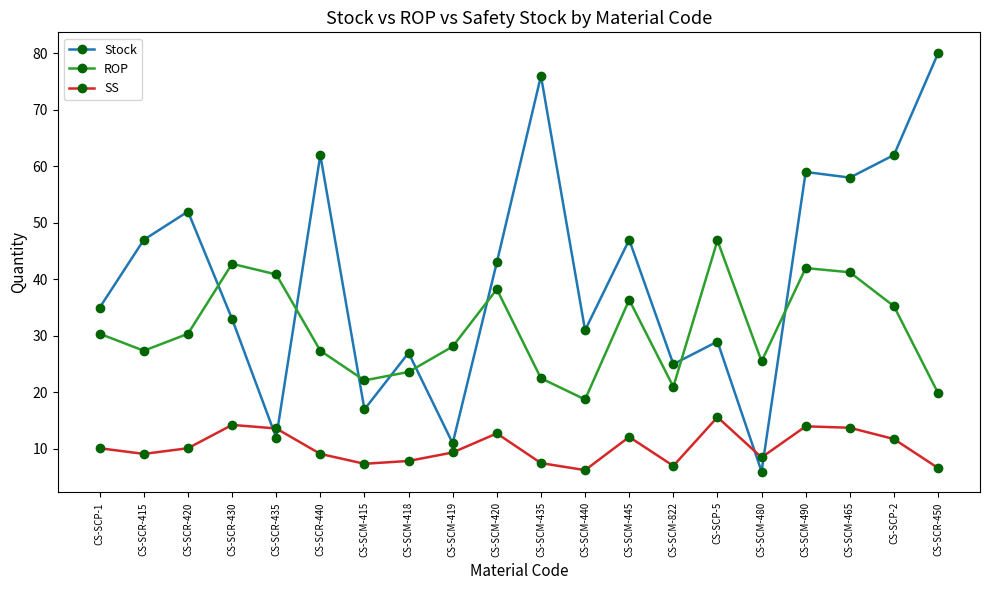

Which series has the largest range (max minus min)?

Stock